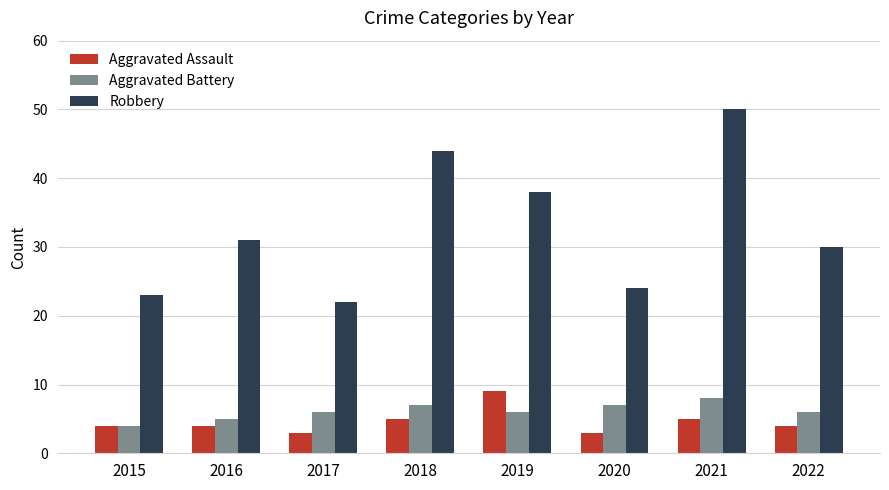

Are the bars horizontal?

No